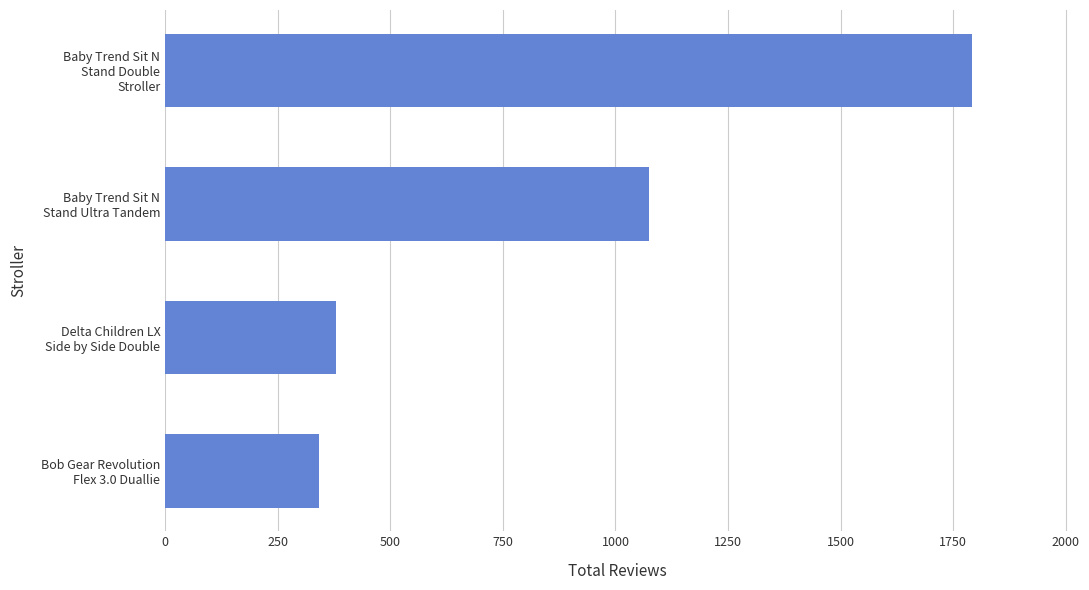

List the labels in order of value, largest first.

Baby Trend Sit N
Stand Double
Stroller, Baby Trend Sit N
Stand Ultra Tandem, Delta Children LX
Side by Side Double, Bob Gear Revolution
Flex 3.0 Duallie